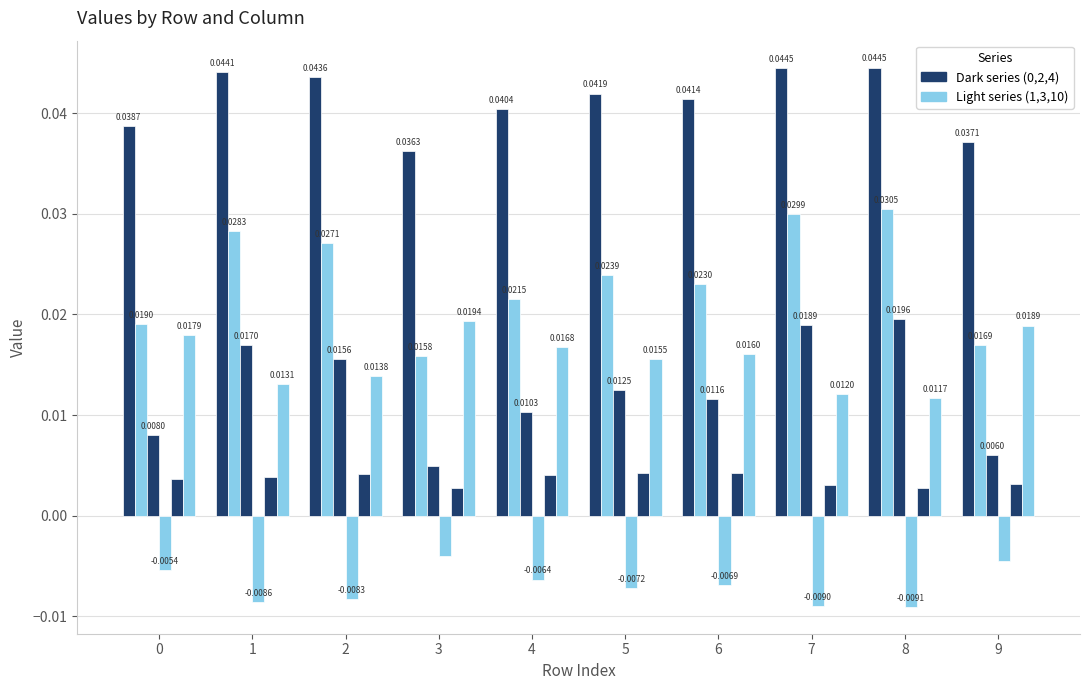

Are the bars horizontal?

No